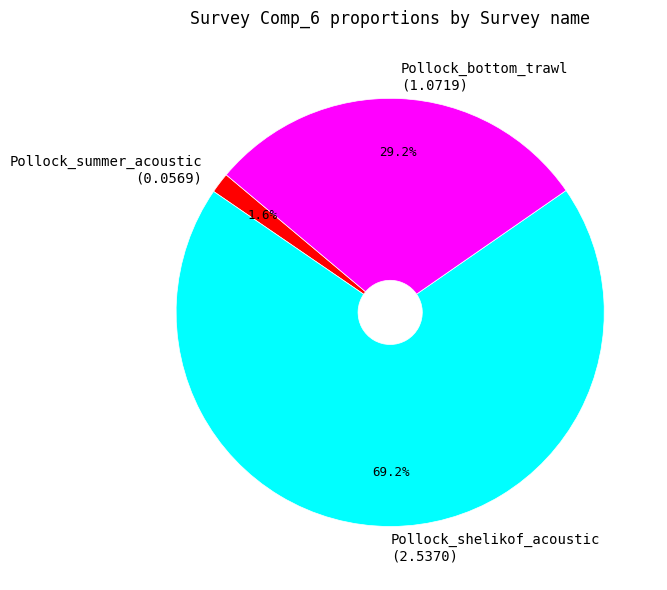

Count the number of slices in the pie.

3